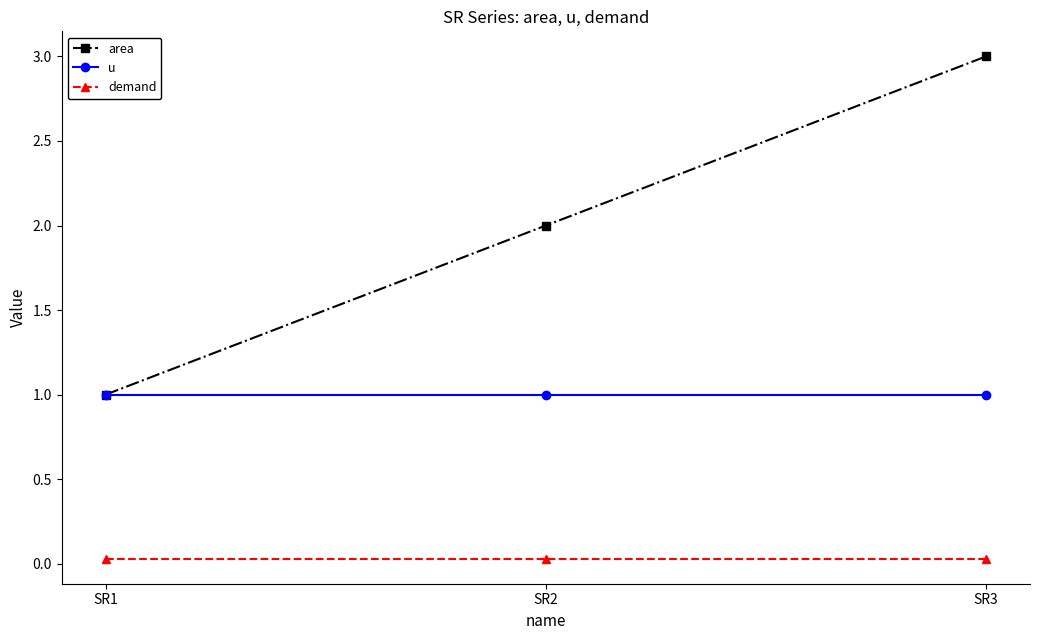

What is the total value across all series at SR2?

3.0